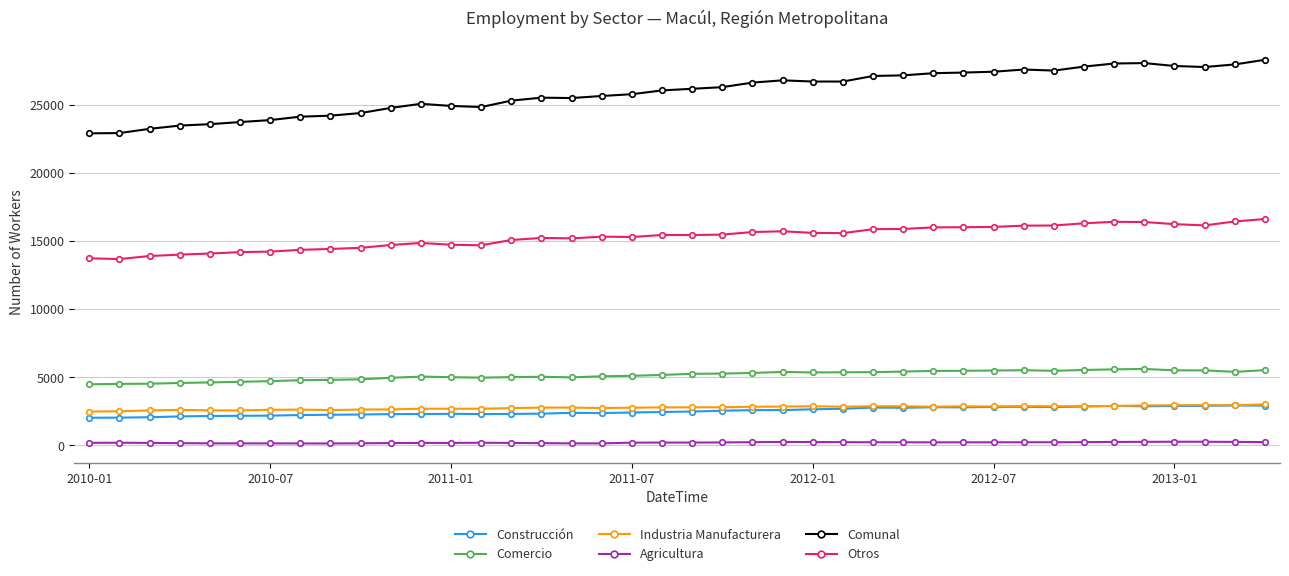

What is the highest value of the Otros series?

16608